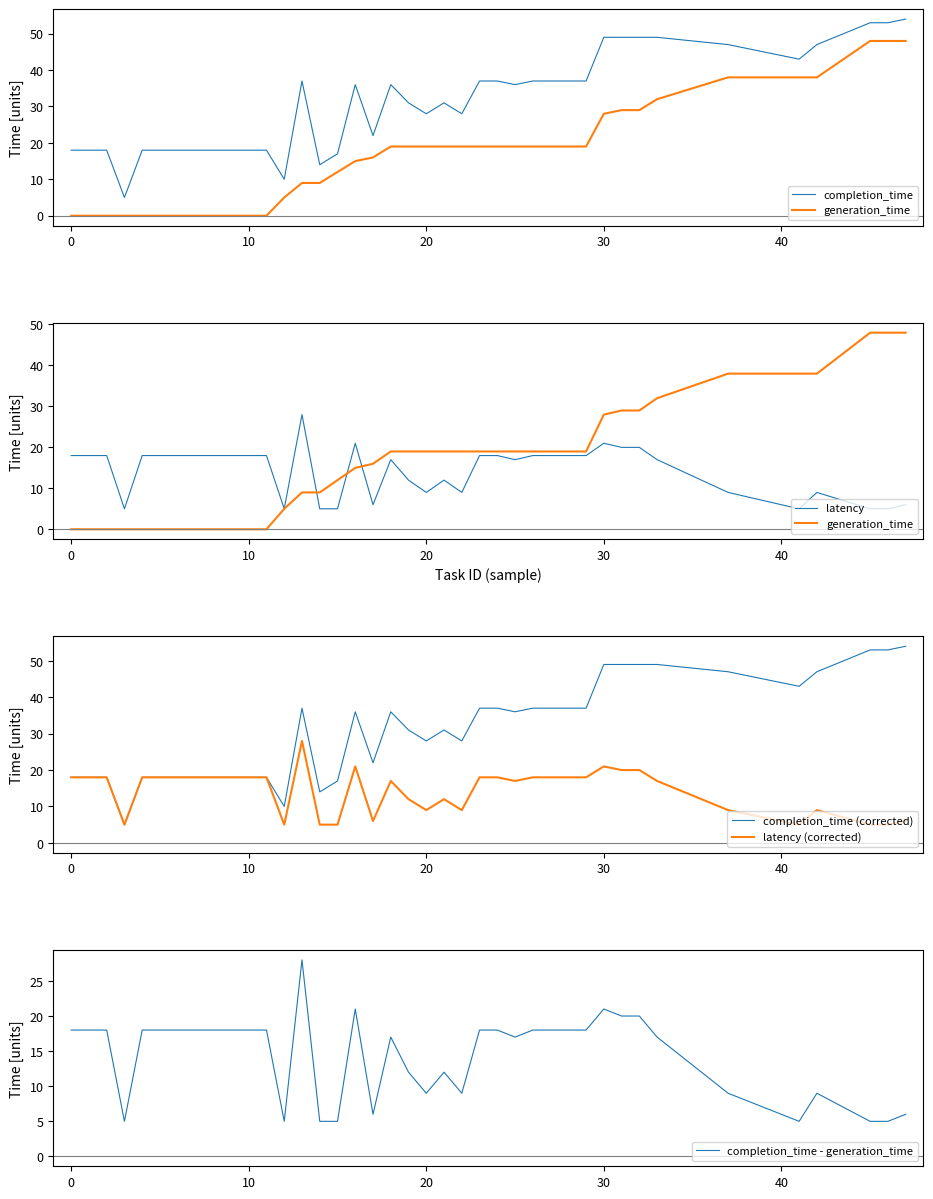

How many lines are shown in the chart?

6